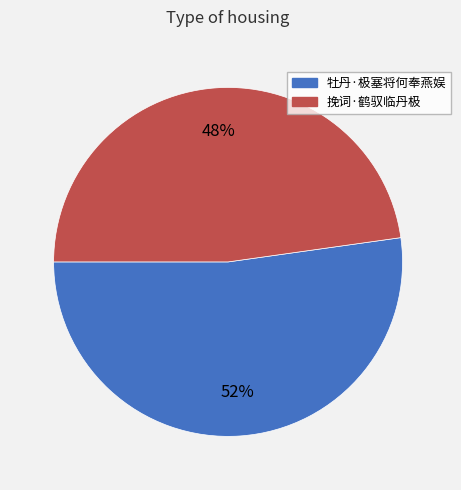

To the nearest percent, what is the average slice percentage?

50%